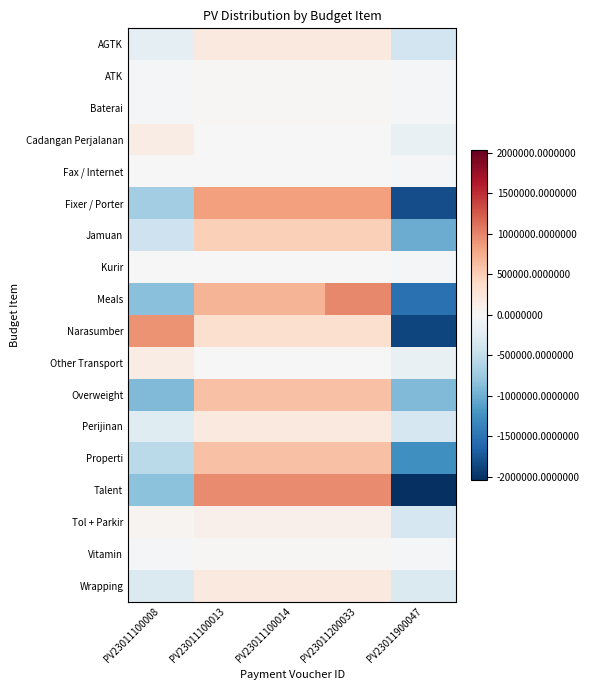

Which has a higher value, PV23011200033 or PV23011100013?

PV23011200033